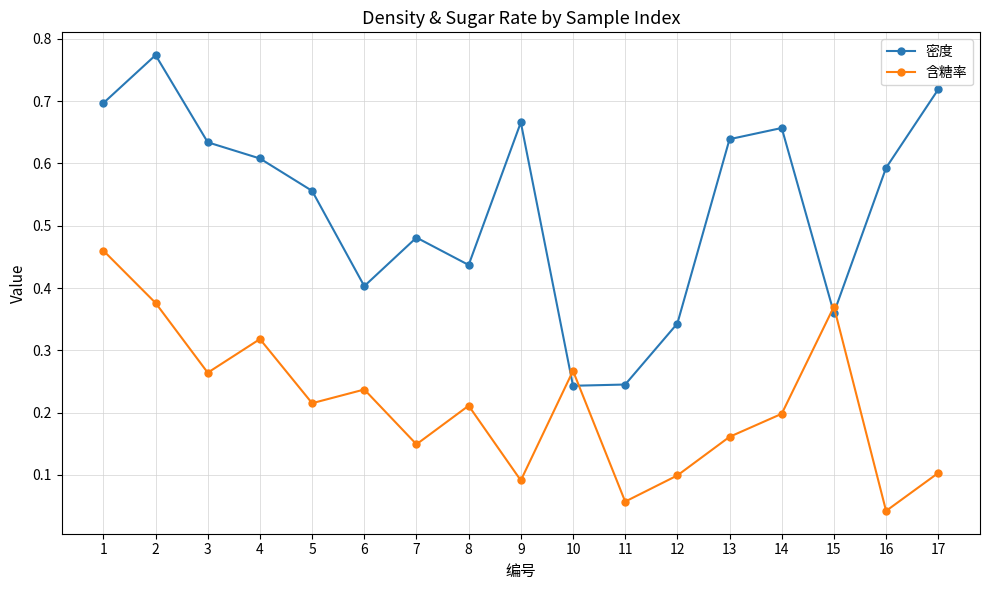

Which category has the highest value in the 密度 series?

2